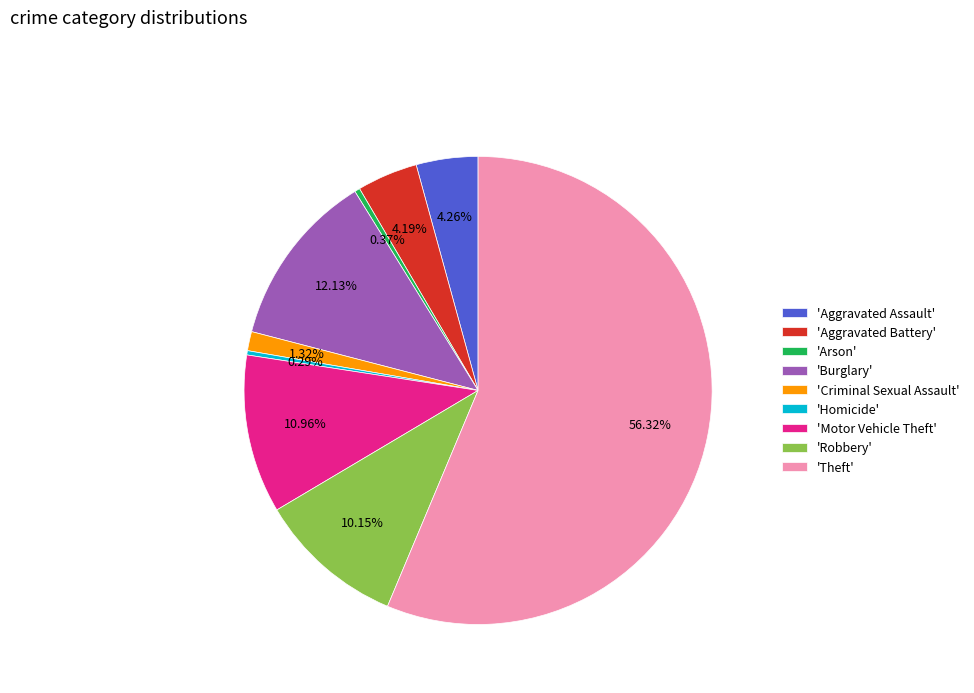

Count the number of slices in the pie.

9